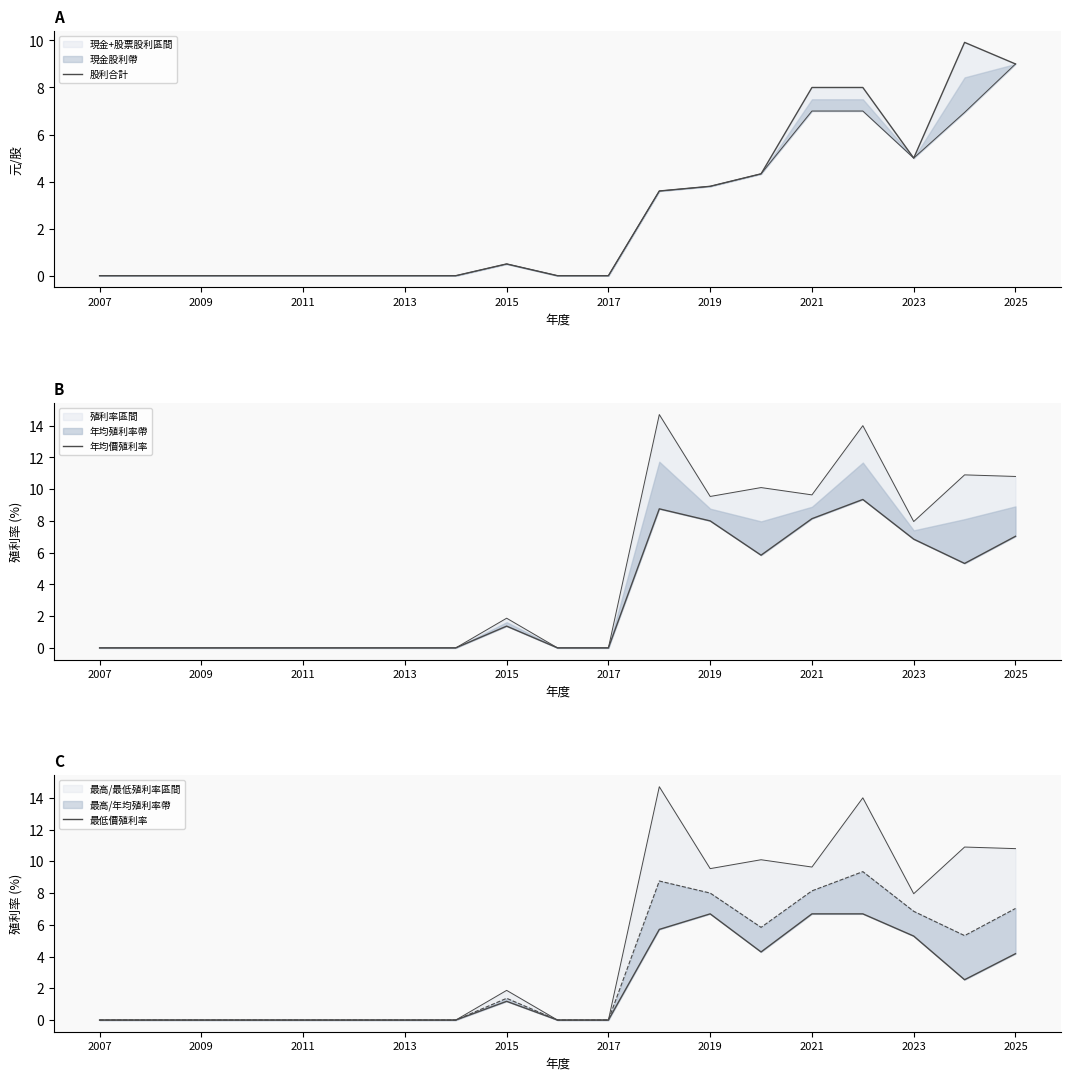

What position from the right is 2019?

7